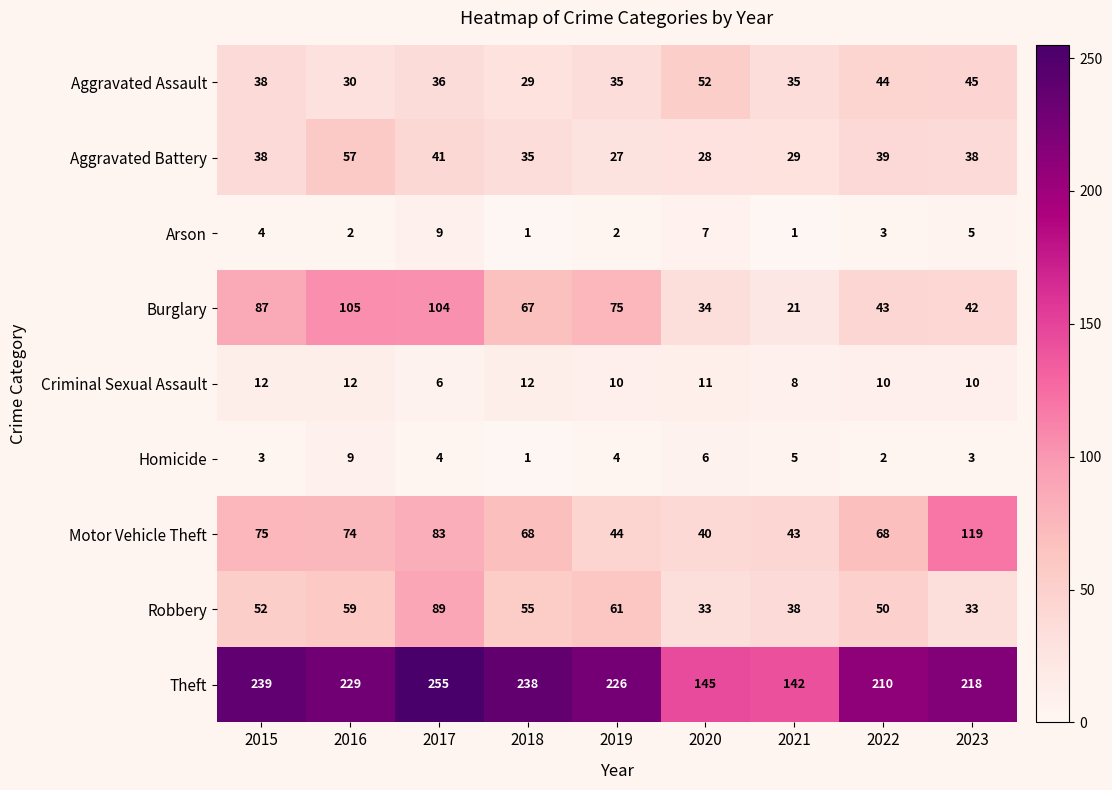

Rank the series at 2022 from highest to lowest value.

Theft, Motor Vehicle Theft, Robbery, Aggravated Assault, Burglary, Aggravated Battery, Criminal Sexual Assault, Arson, Homicide